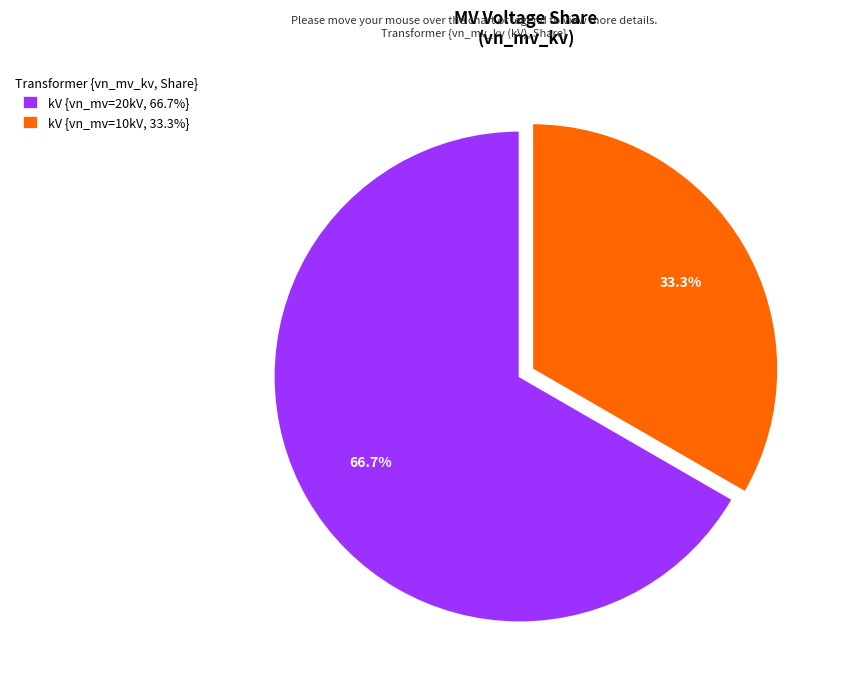

Rank the categories by value from lowest to highest.

kV {vn_mv=10kV, 33.3%}, kV {vn_mv=20kV, 66.7%}